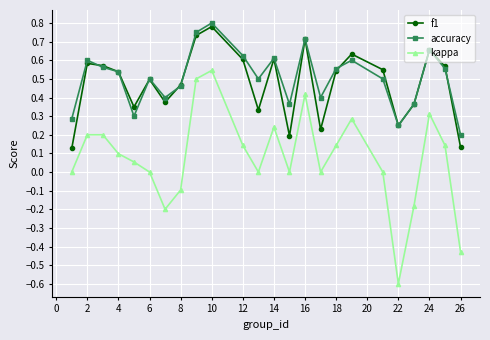

True or false: kappa and f1 cross at least once.

False